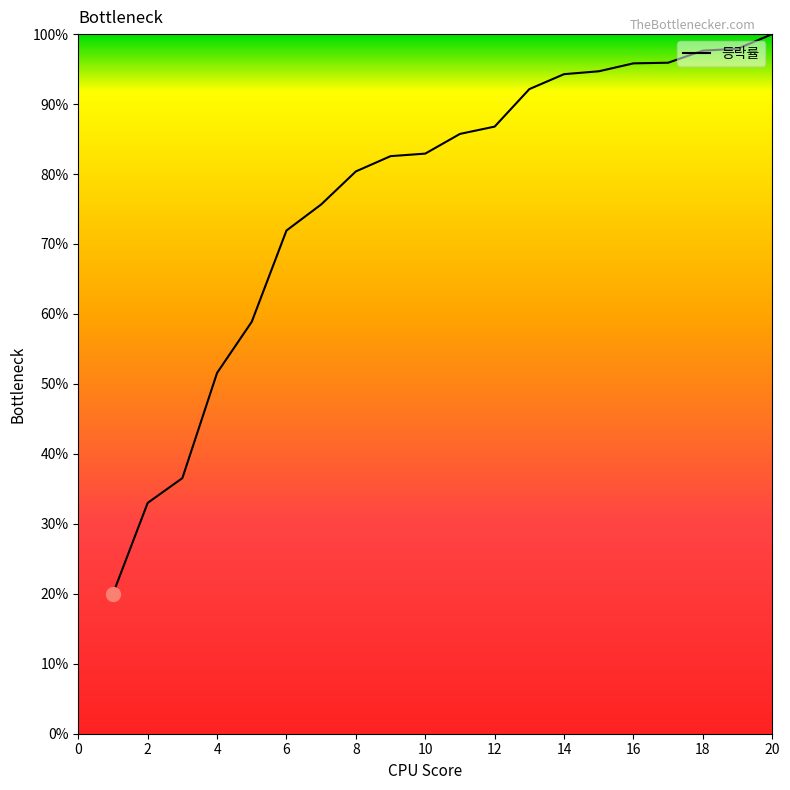

What is the maximum value shown in the chart?

100.0